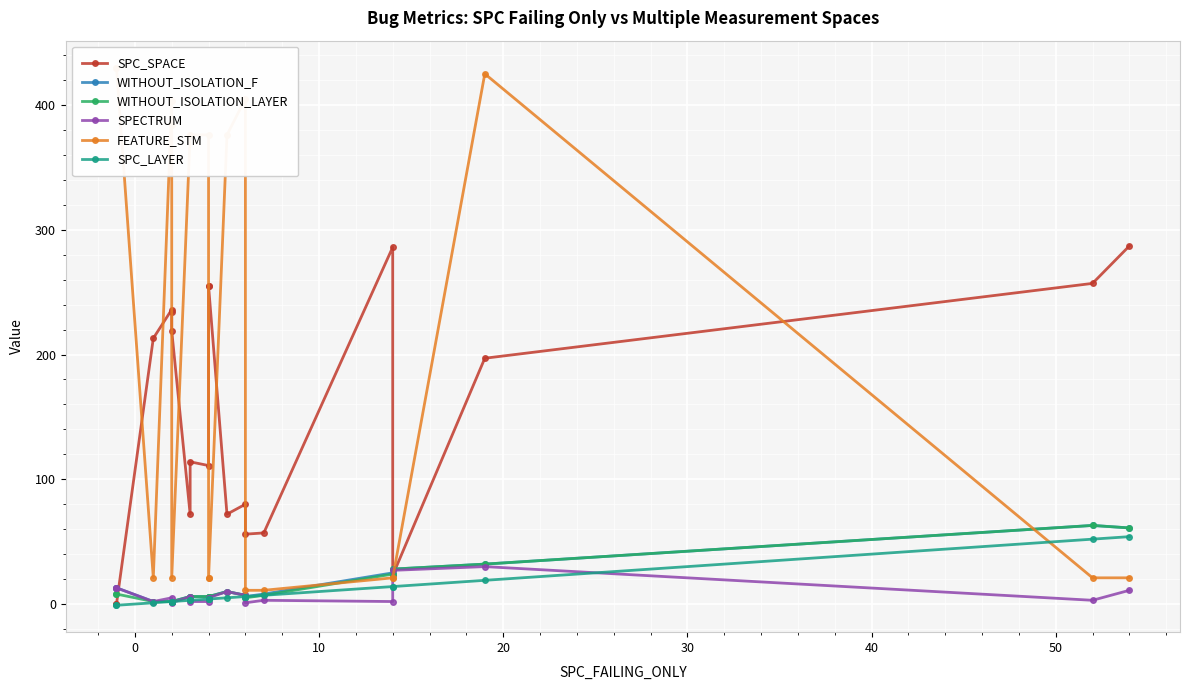

What are all the series names shown in the legend?

SPC_SPACE, WITHOUT_ISOLATION_F, WITHOUT_ISOLATION_LAYER, SPECTRUM, FEATURE_STM, SPC_LAYER